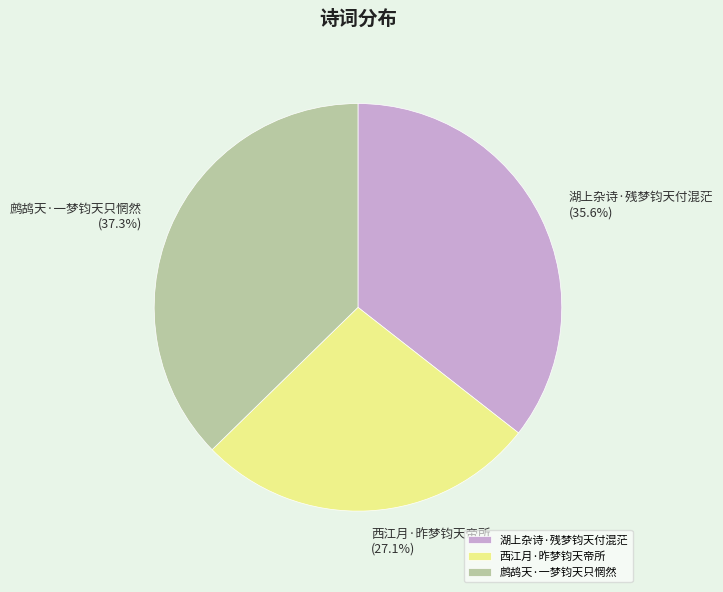

Rank the categories by value from highest to lowest.

鹧鸪天·一梦钧天只惘然, 湖上杂诗·残梦钧天付混茫, 西江月·昨梦钧天帝所